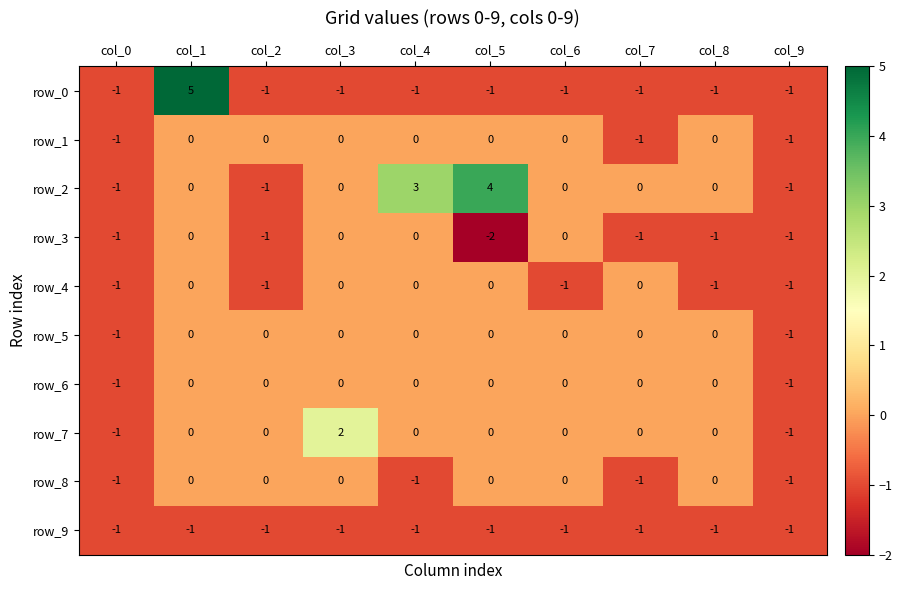

What is the total value across all series at col_1?

4